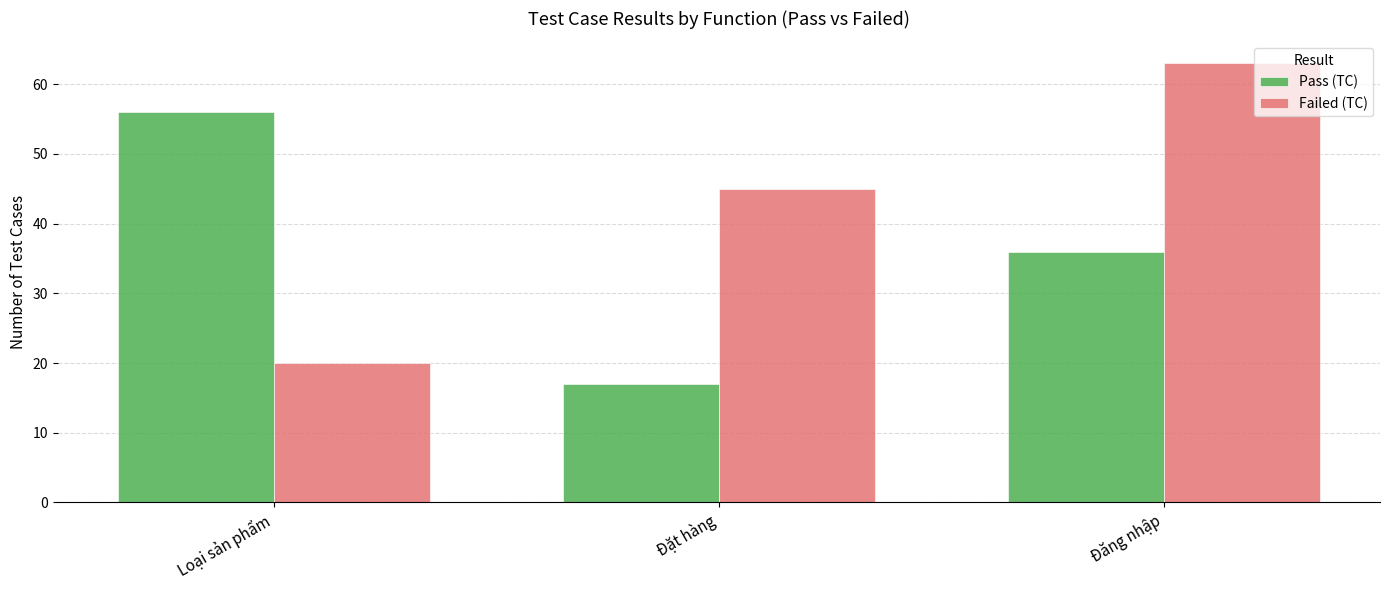

Rank the categories by Pass (TC) value from highest to lowest.

Loại sản phẩm, Đăng nhập, Đặt hàng